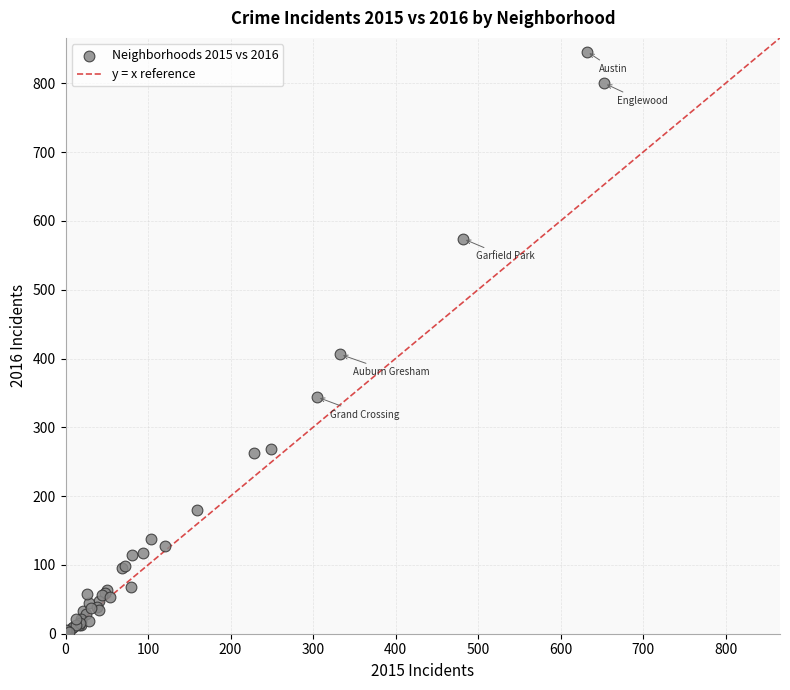

What Y value in the scatter plot is closest to 424?

406